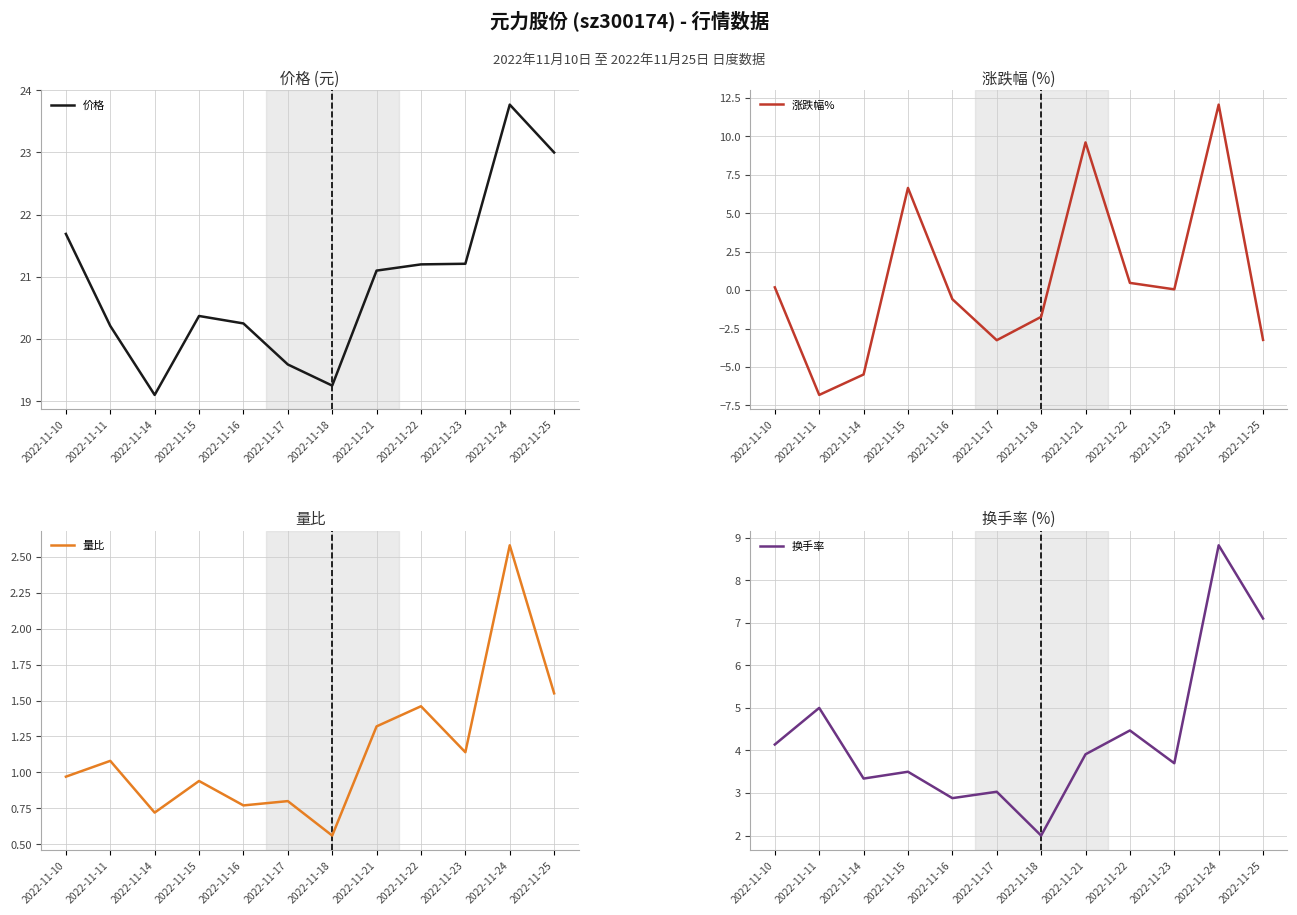

Does the chart display data point markers on the line(s)?

No